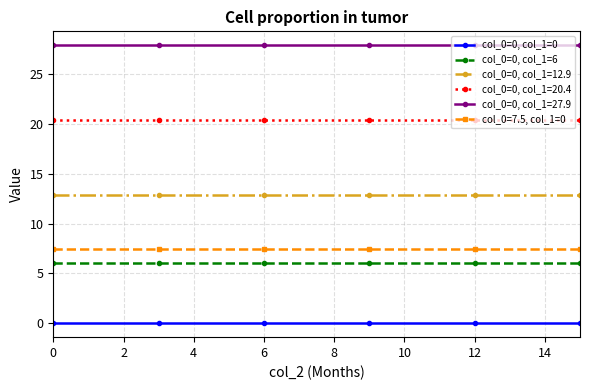

What is the lowest value of the col_0=0, col_1=6 series?

6.0